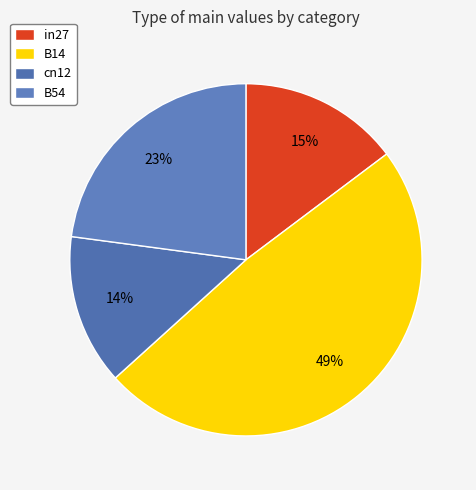

Count the number of slices in the pie.

4